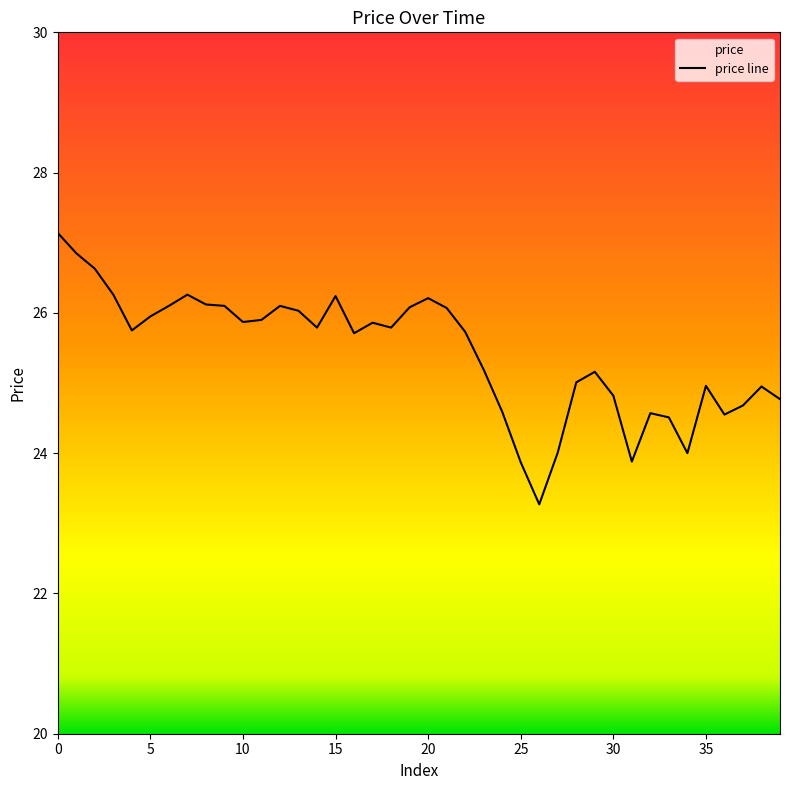

What value does the data have at 28?

25.0